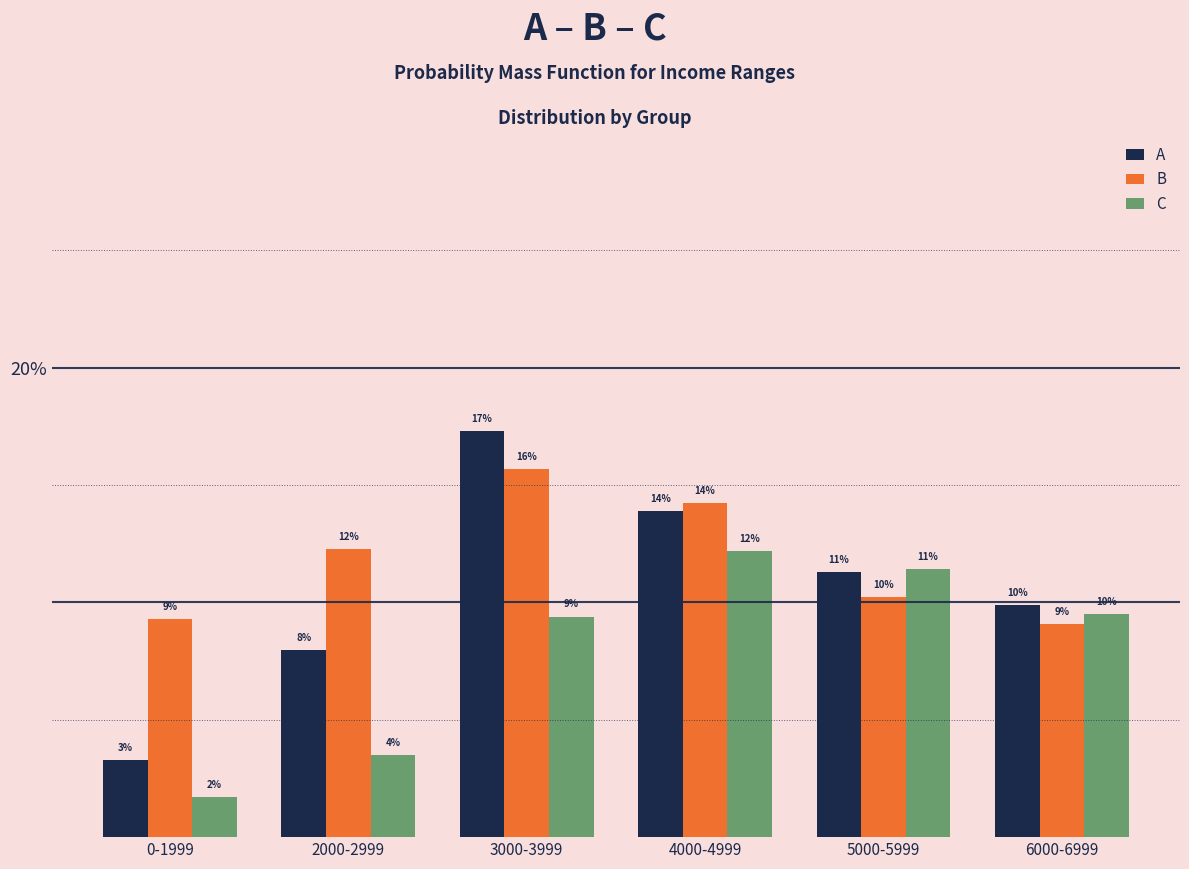

What is the difference between the highest and lowest values at 3000-3999?

0.1